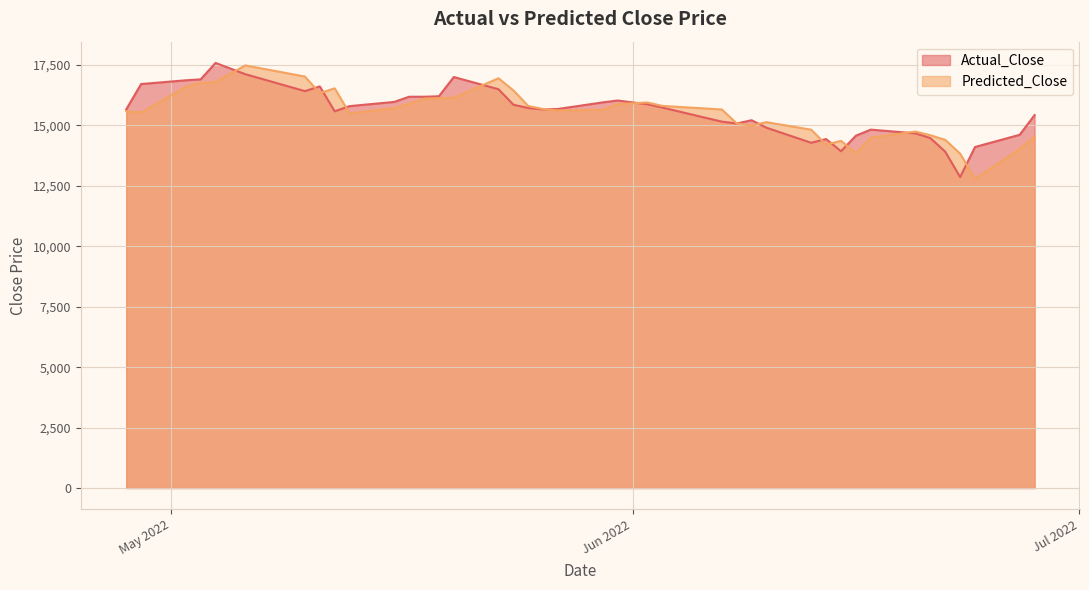

The Actual_Close series shows 25712.4 at 2022-06-16. True or false?

False